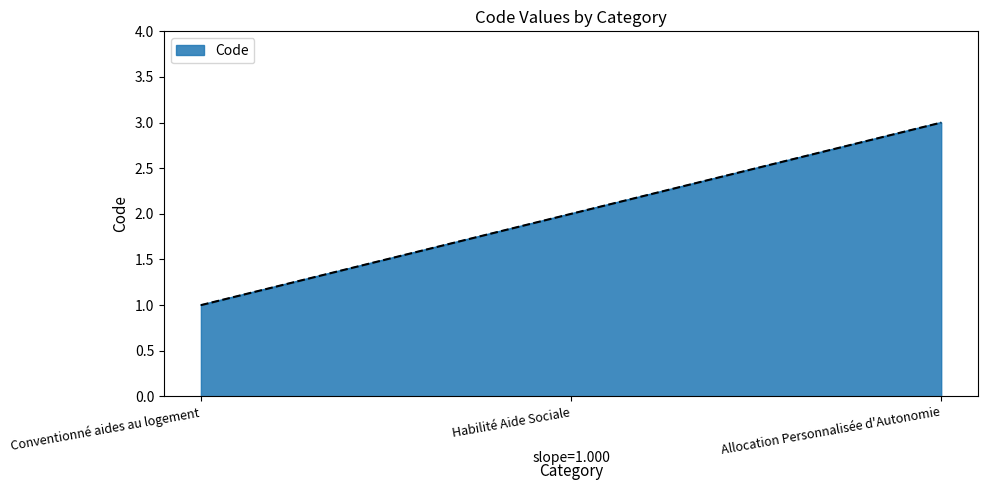

What is the label of the 3rd point from the left?

Allocation Personnalisée d'Autonomie